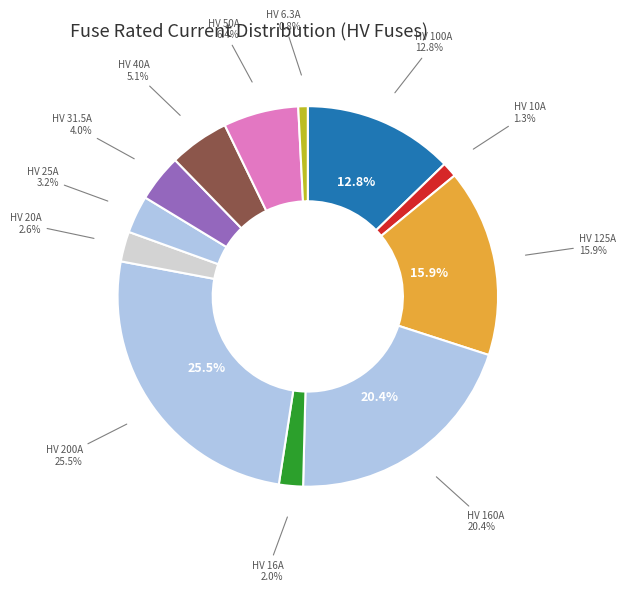

What is the smallest slice in the pie chart?

HV 6.3A